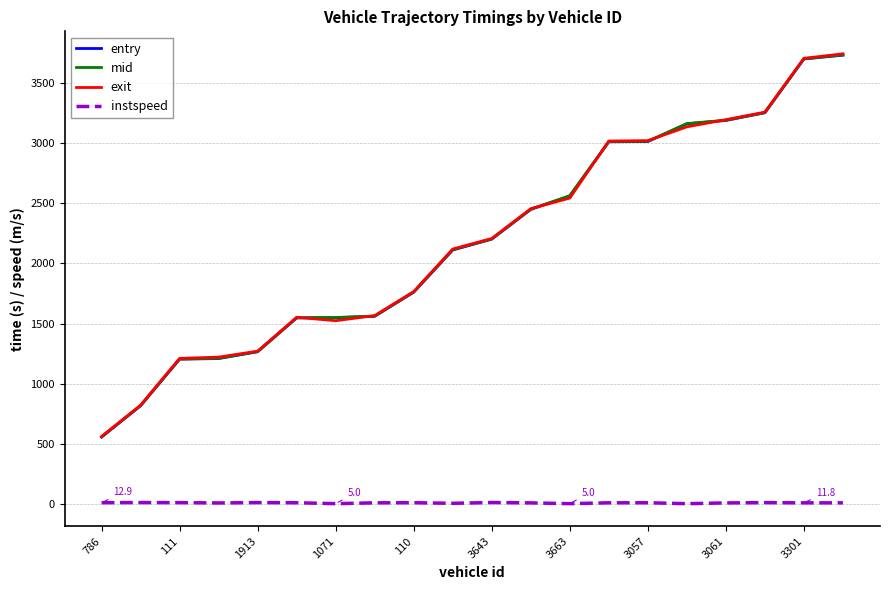

Which series has the widest spread of values?

exit